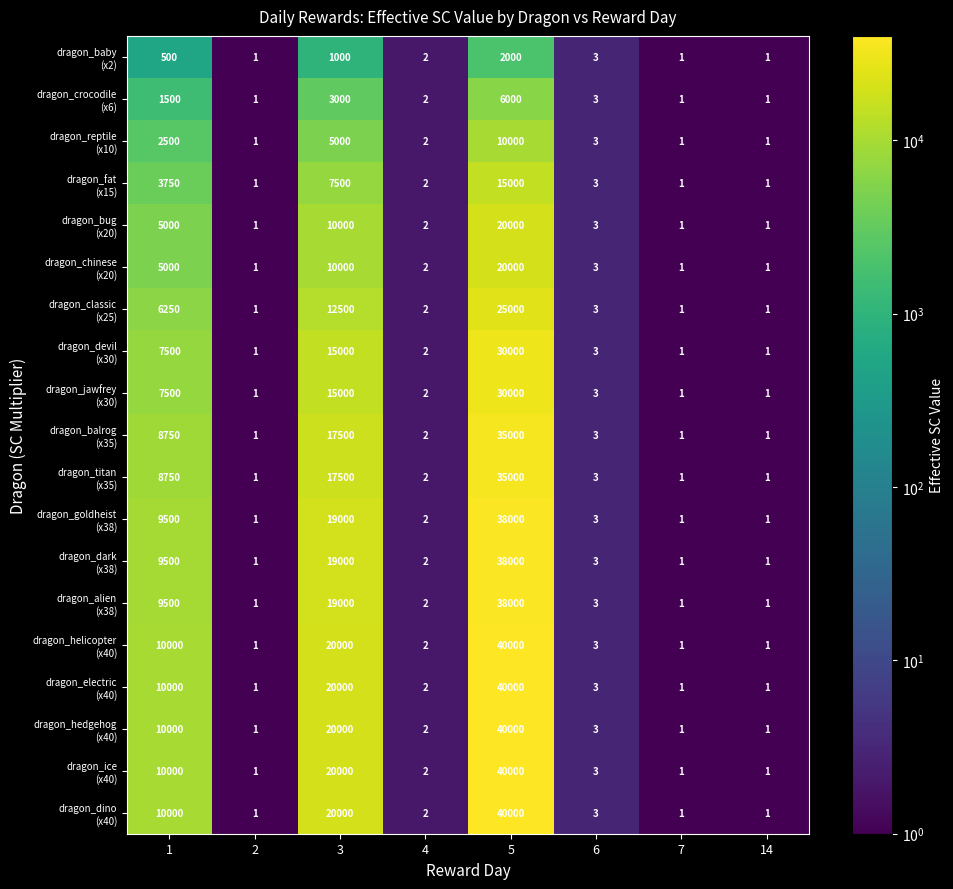

What is the maximum value shown in the chart?

40000